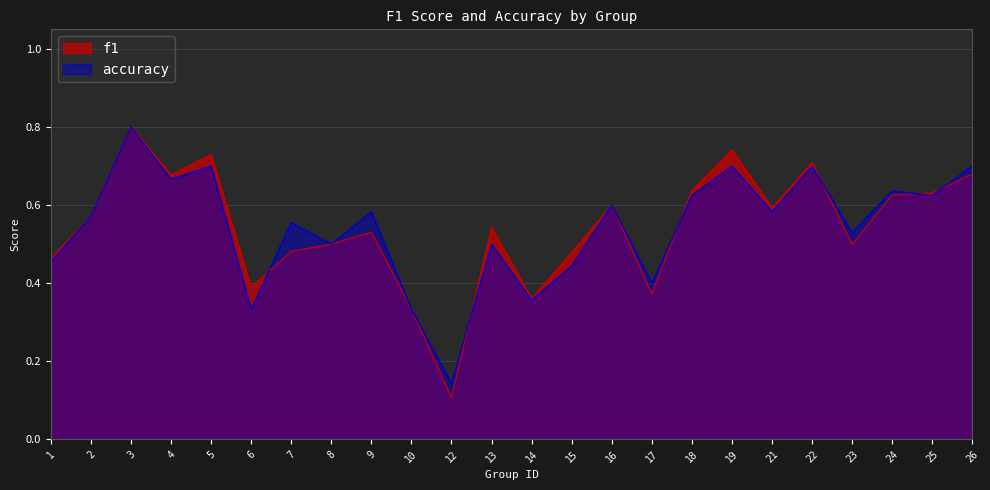

Is it true that f1 equals 0.6 at 2?

True